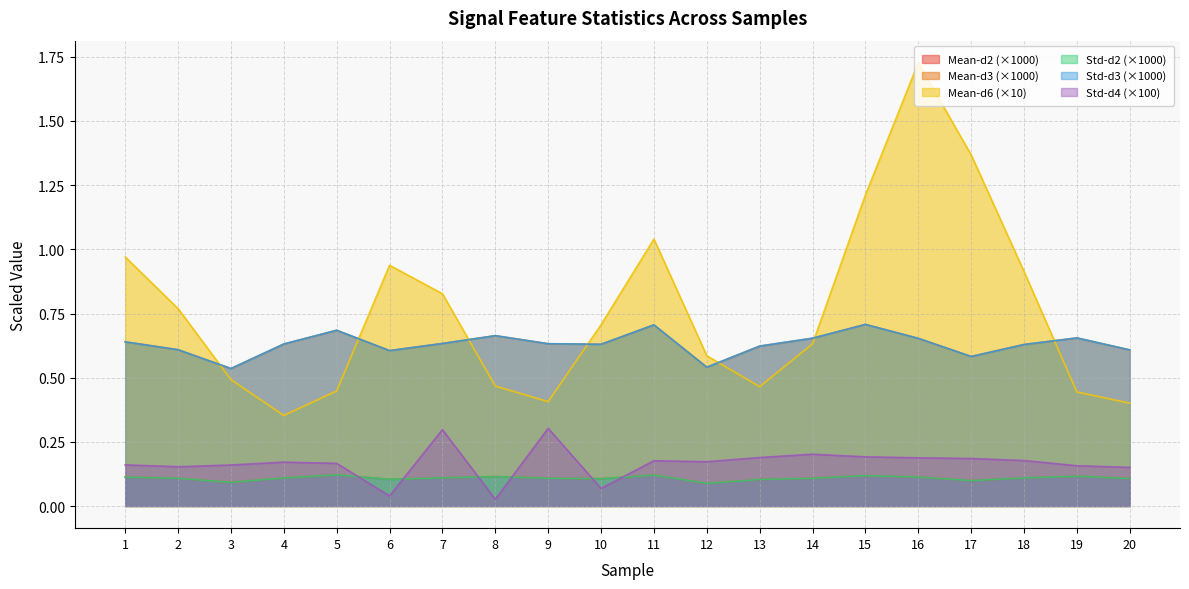

At 4, list the series in order from largest to smallest.

Mean-d3, Std-d3, Mean-d6, Std-d4, Mean-d2, Std-d2